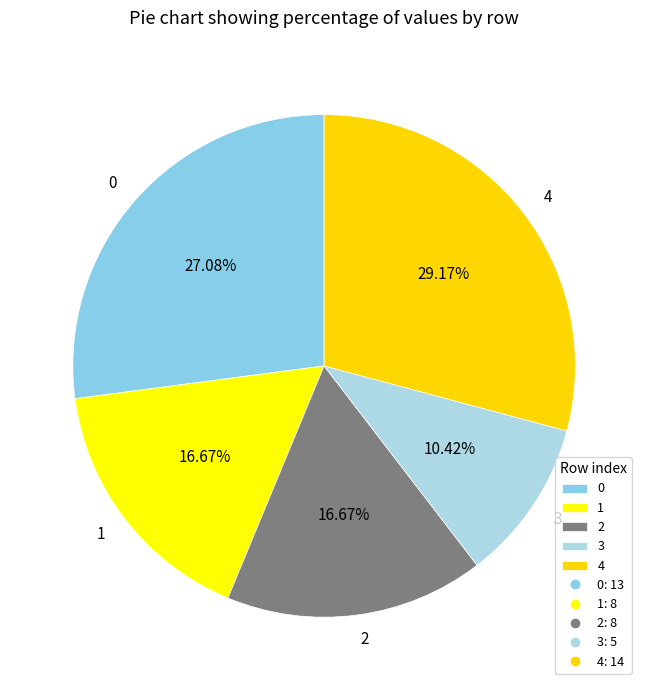

Combined, do 1 and 4 account for over 50%?

No